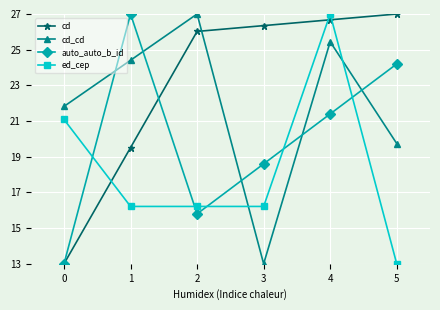

Reading left to right, transcribe all the data shown in this chart.

cd: 0=13.0	1=19.5	2=26.0	3=26.3	4=26.7	5=27.0
cd_cd: 0=21.8	1=24.4	2=27.0	3=13.0	4=25.4	5=19.7
auto_auto_b_id: 0=13.0	1=27.0	2=15.8	3=18.6	4=21.4	5=24.2
ed_cep: 0=21.1	1=16.2	2=16.2	3=16.2	4=27.0	5=13.0